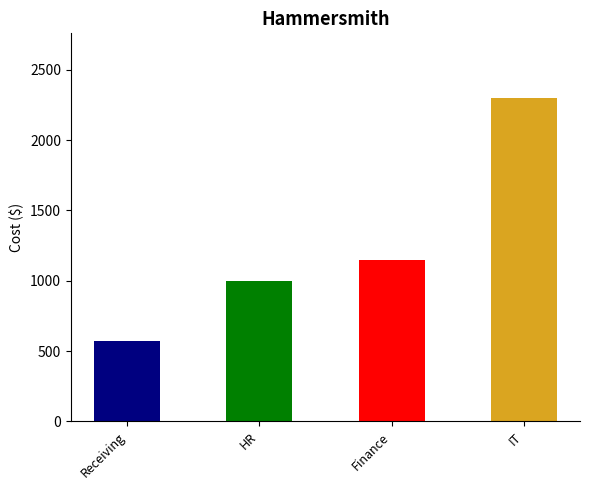

What is the difference between the maximum and minimum values?

1730